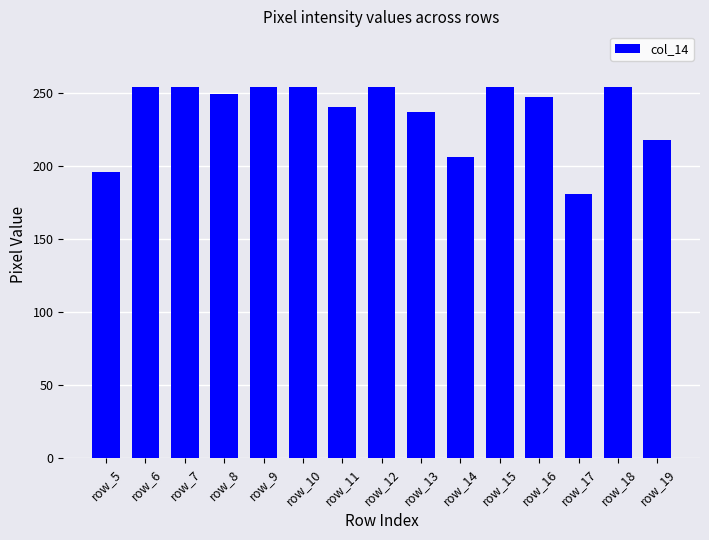

Read the value at row_9, to the nearest 10.

250